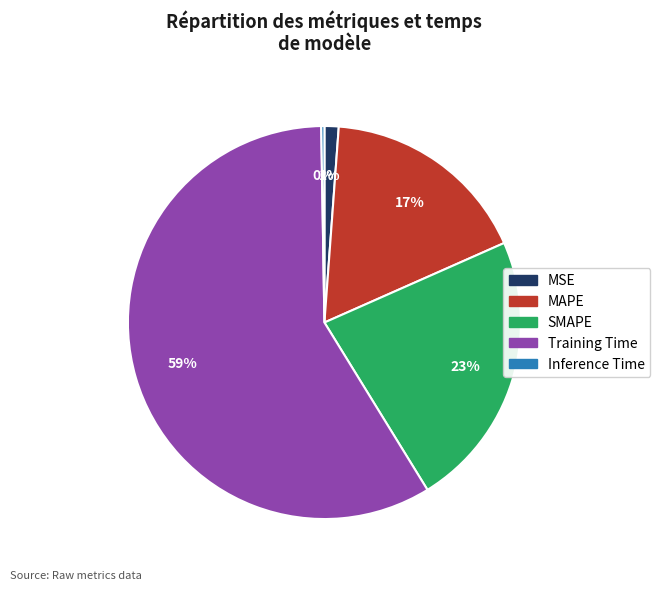

True or false: Training Time accounts for 59% of the total.

True